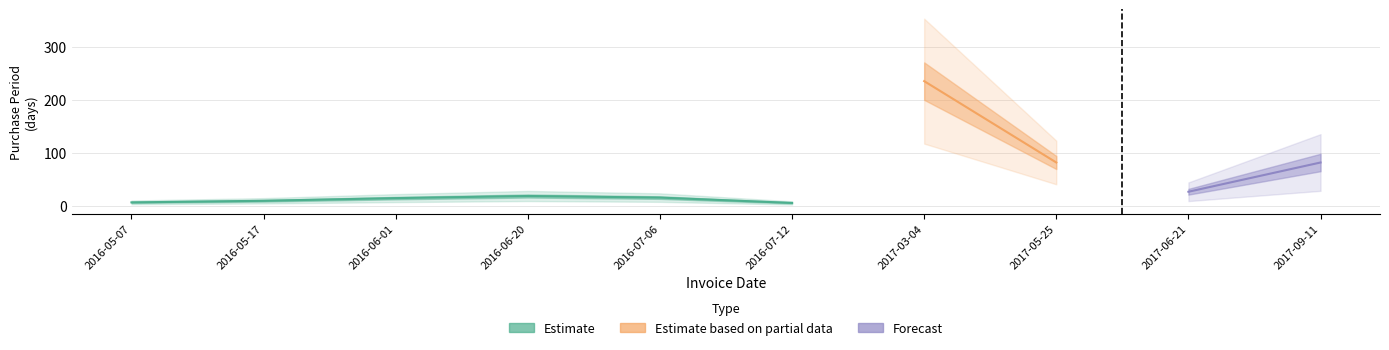

What is the average value?

50